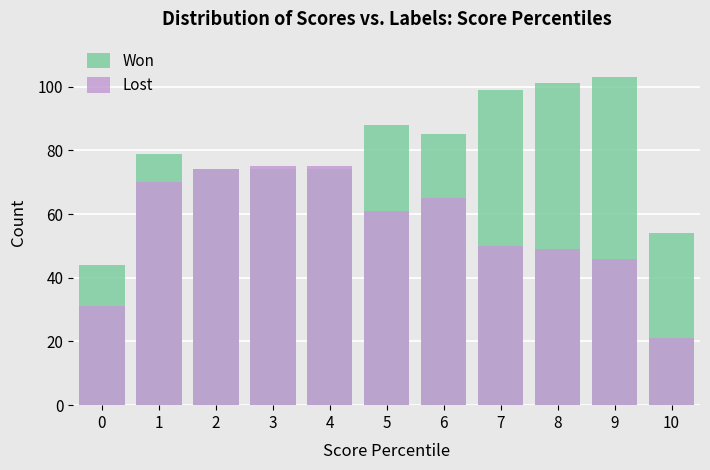

Rank the categories by Lost value from lowest to highest.

10, 0, 9, 8, 7, 5, 6, 1, 2, 3, 4